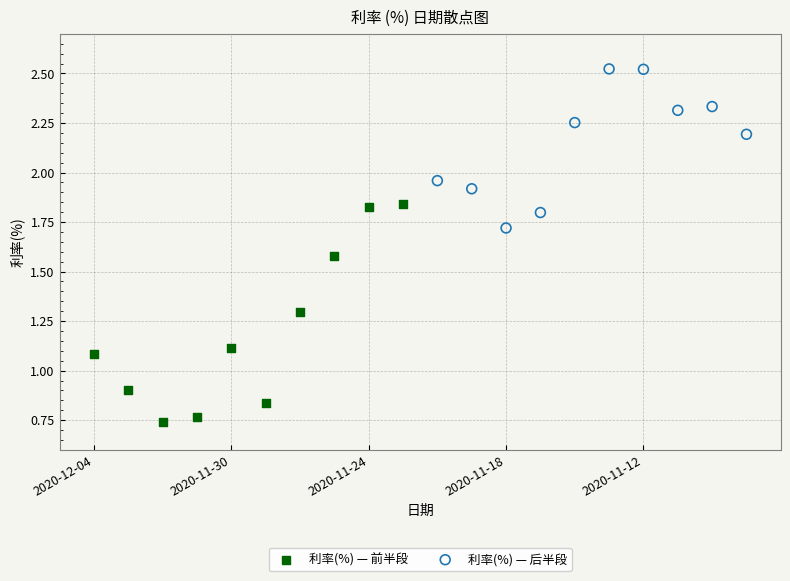

Which series contains the highest Y value?

利率(%) — 后半段